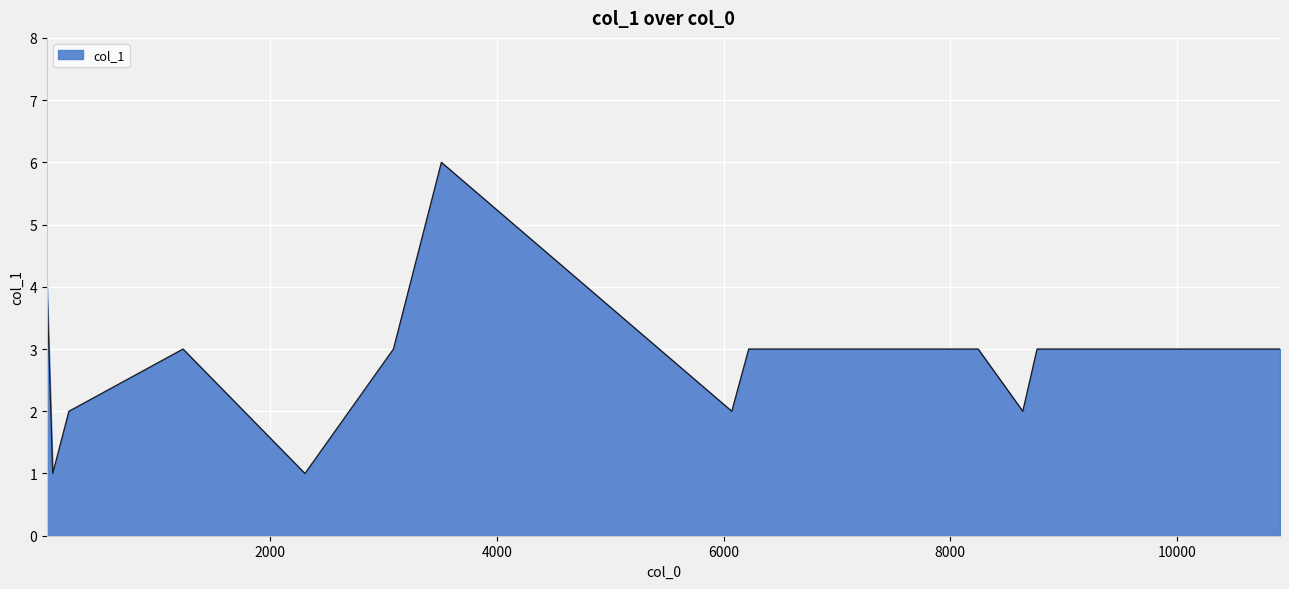

Count the number of categories in the chart.

17